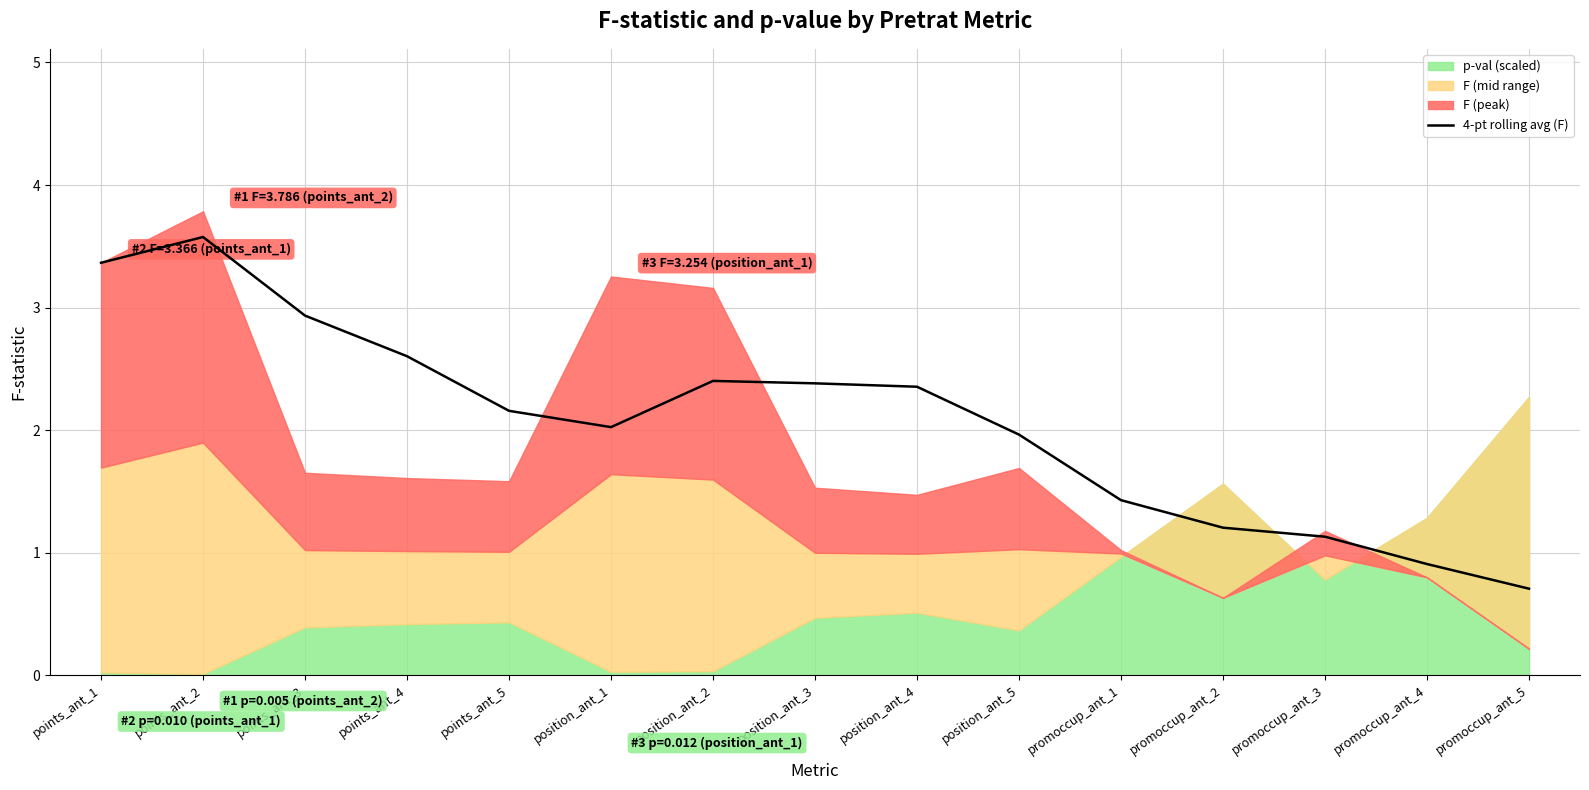

What is the difference between the maximum and second lowest values?

2.7